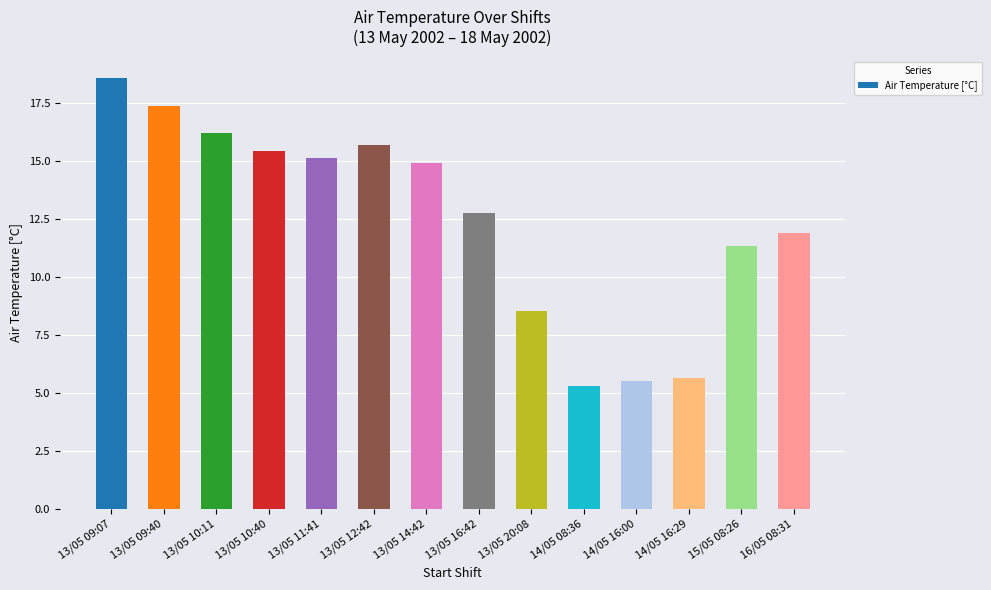

Reading left to right, extract all data points from this chart.

13/05 09:07=18.6	13/05 09:40=17.4	13/05 10:11=16.2	13/05 10:40=15.4	13/05 11:41=15.1	13/05 12:42=15.7	13/05 14:42=14.9	13/05 16:42=12.7	13/05 20:08=8.5	14/05 08:36=5.3	14/05 16:00=5.5	14/05 16:29=5.6	15/05 08:26=11.3	16/05 08:31=11.9